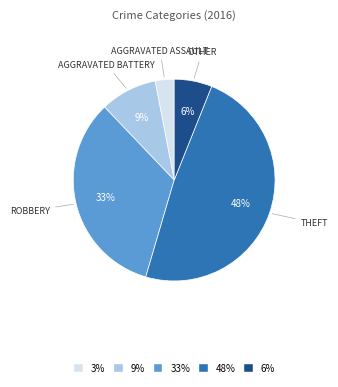

The 3% slice represents 3% of the pie. True or false?

True